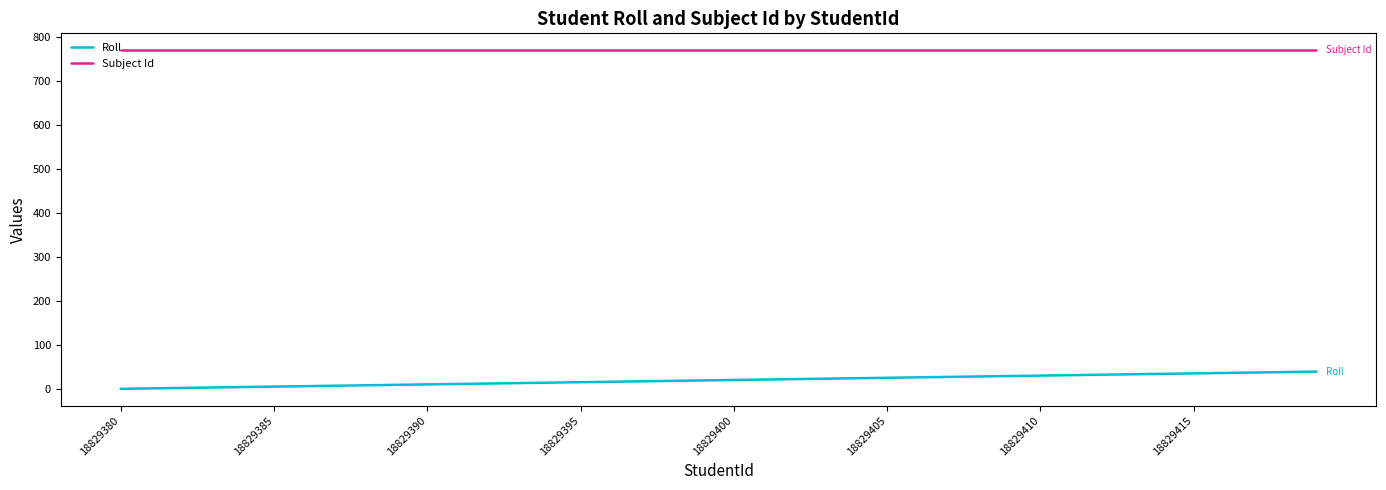

Which series has the largest total across all categories?

Subject Id